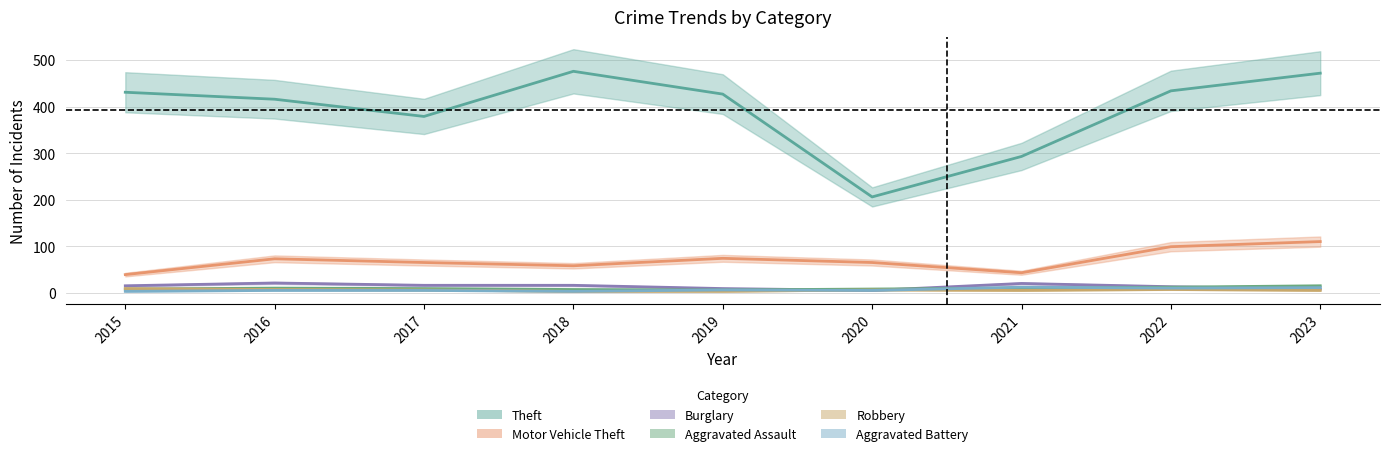

Which has a higher value, 2019 or 2016?

2019